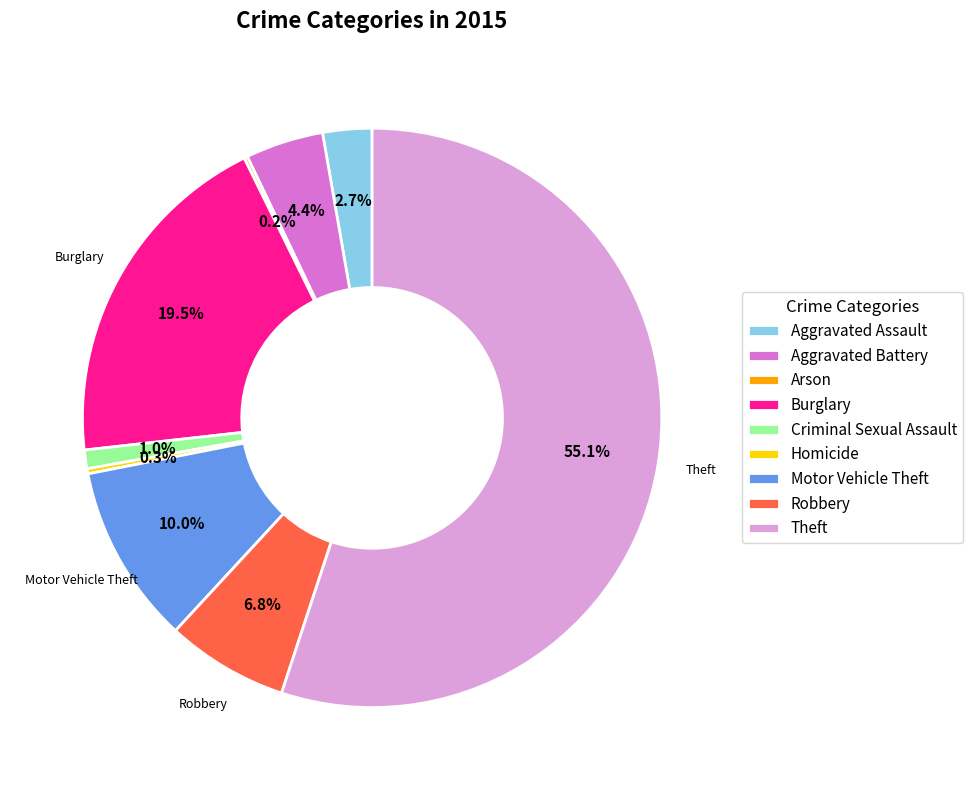

Is it true that Theft is 55% of the pie?

True